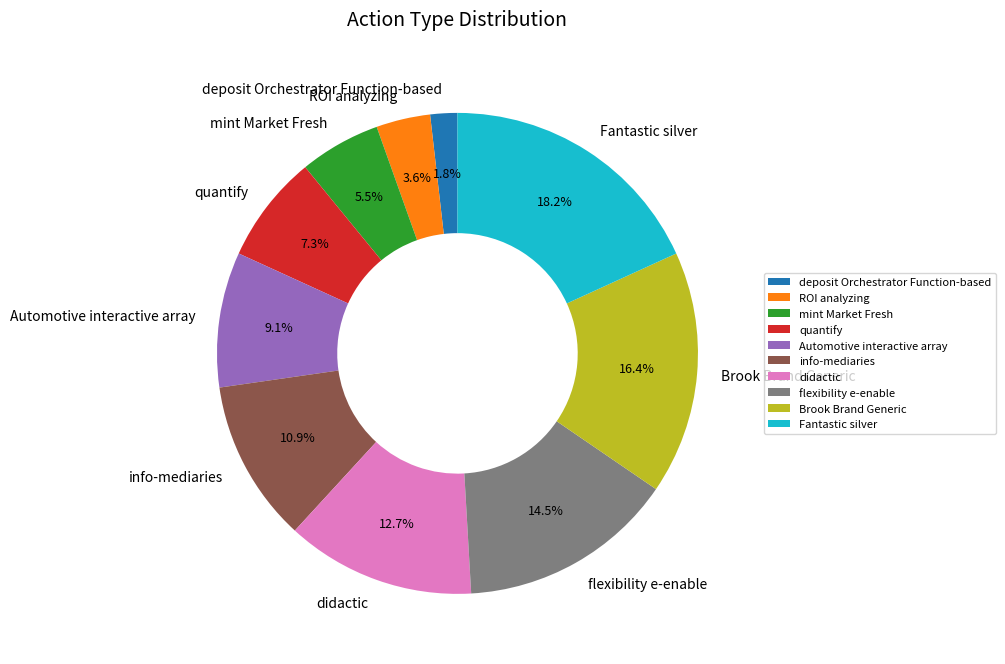

To the nearest percent, what is the difference between the largest and smallest slice percentages?

16%